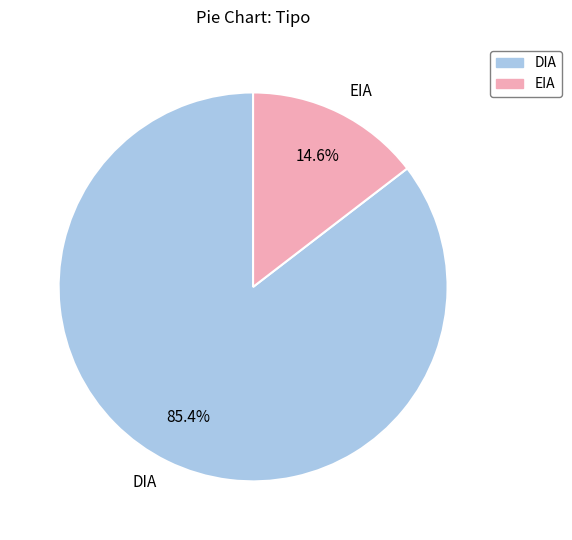

How many segments does this pie chart have?

2